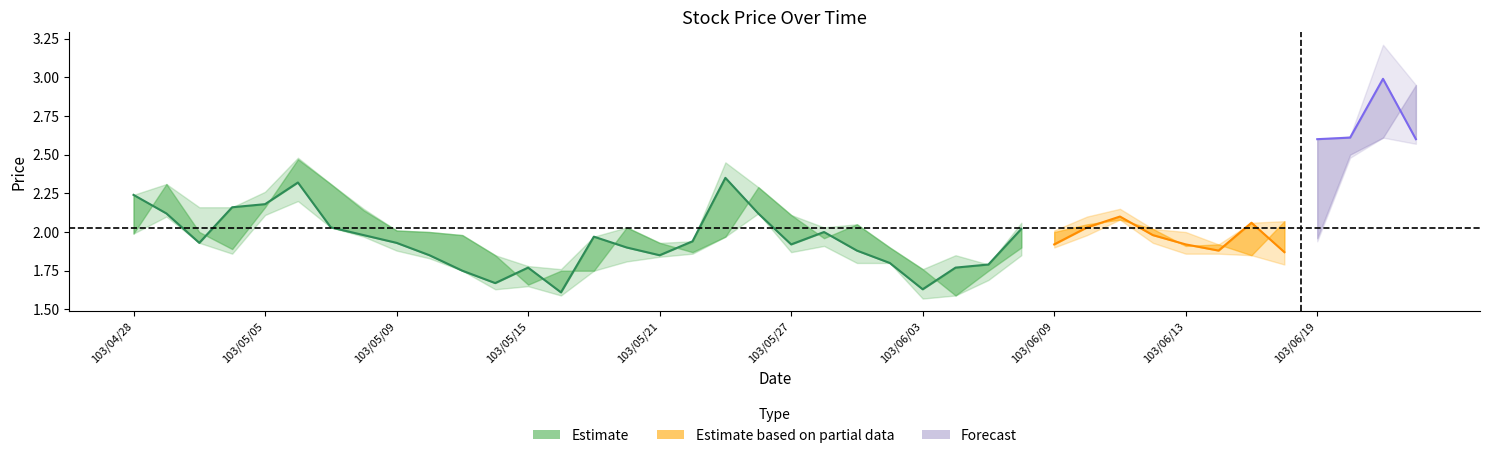

The close series shows 2.6 at 103/06/19. True or false?

True